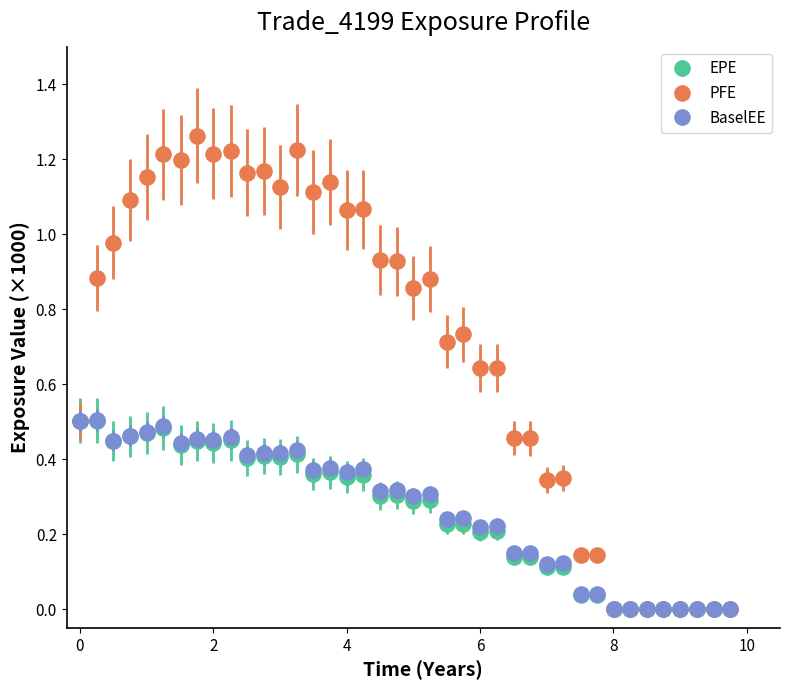

Which series has the widest spread of values?

PFE